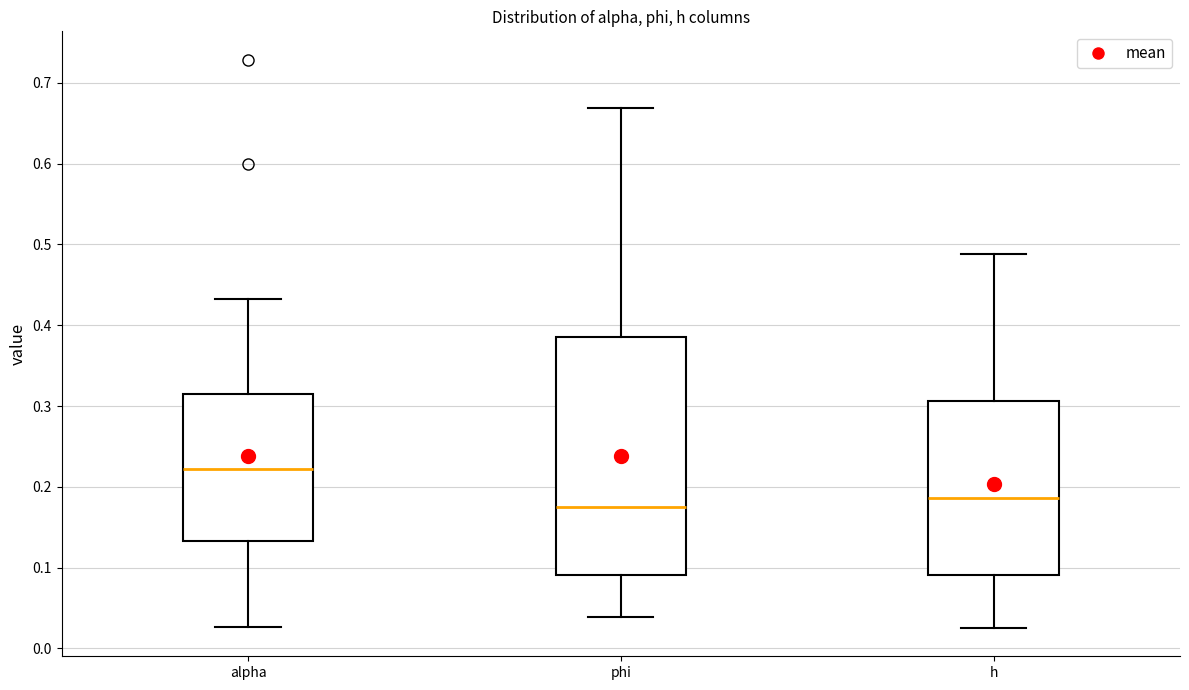

Which box has the lowest median line?

phi